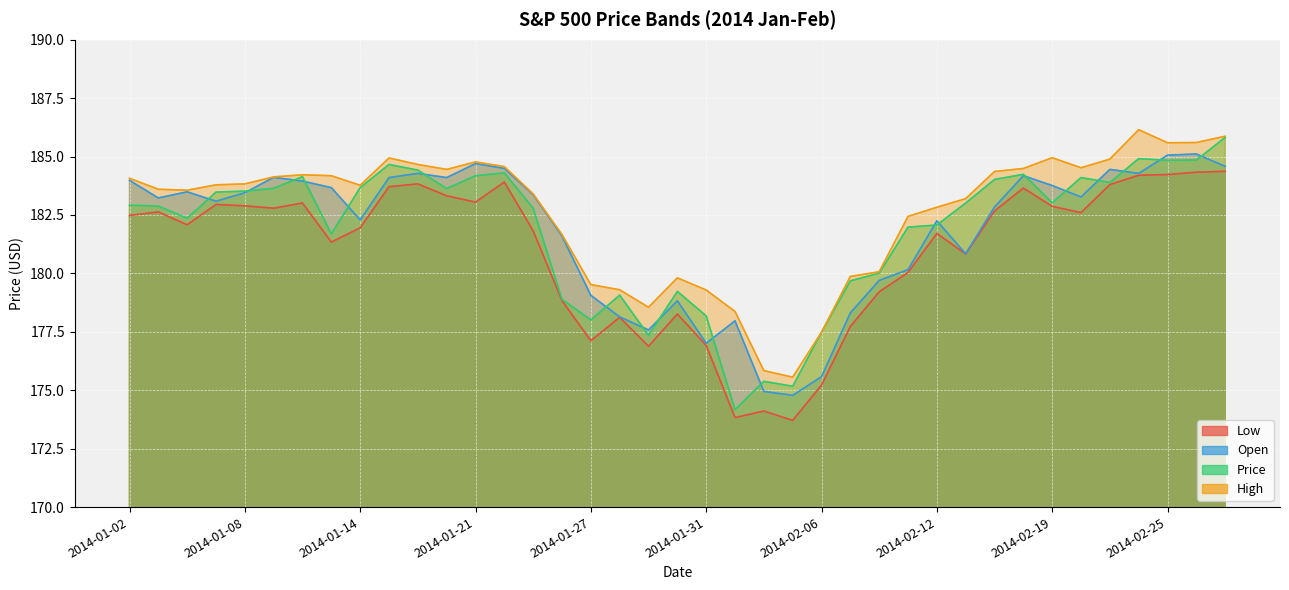

Which series changed the most between 2014-01-31 and 2014-02-04?

High